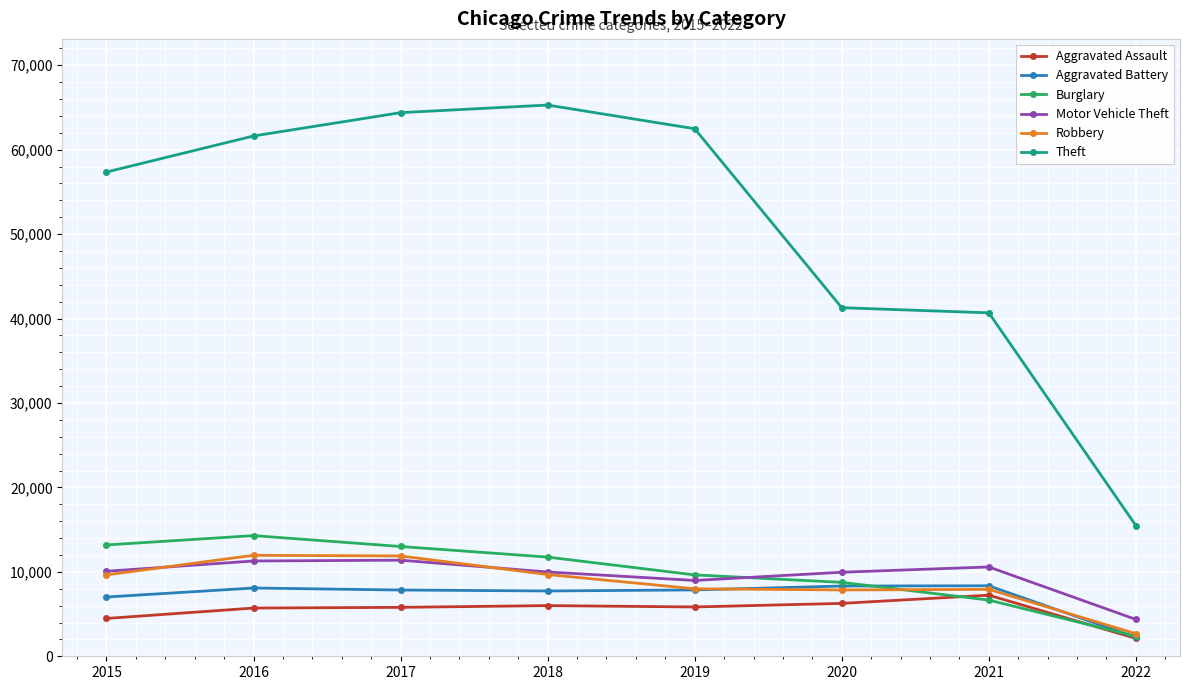

How many interior local peaks does the Theft series have?

1